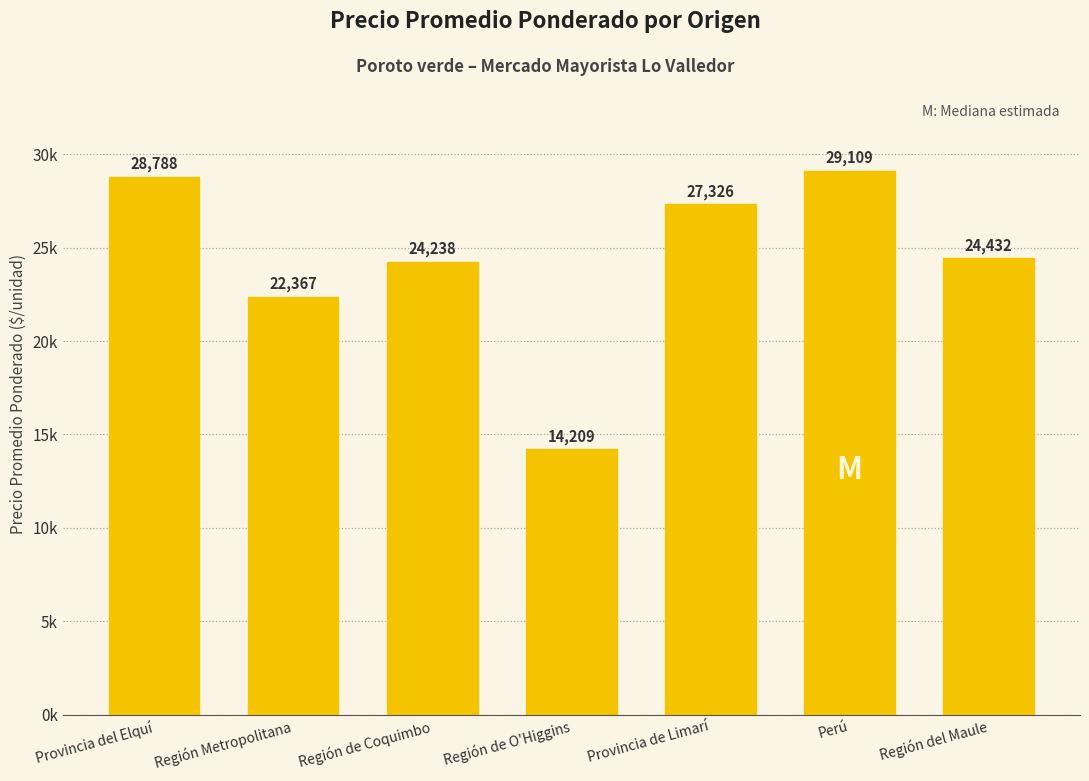

Rank the categories by value from highest to lowest.

Perú, Provincia del Elquí, Provincia de Limarí, Región del Maule, Región de Coquimbo, Región Metropolitana, Región de O'Higgins